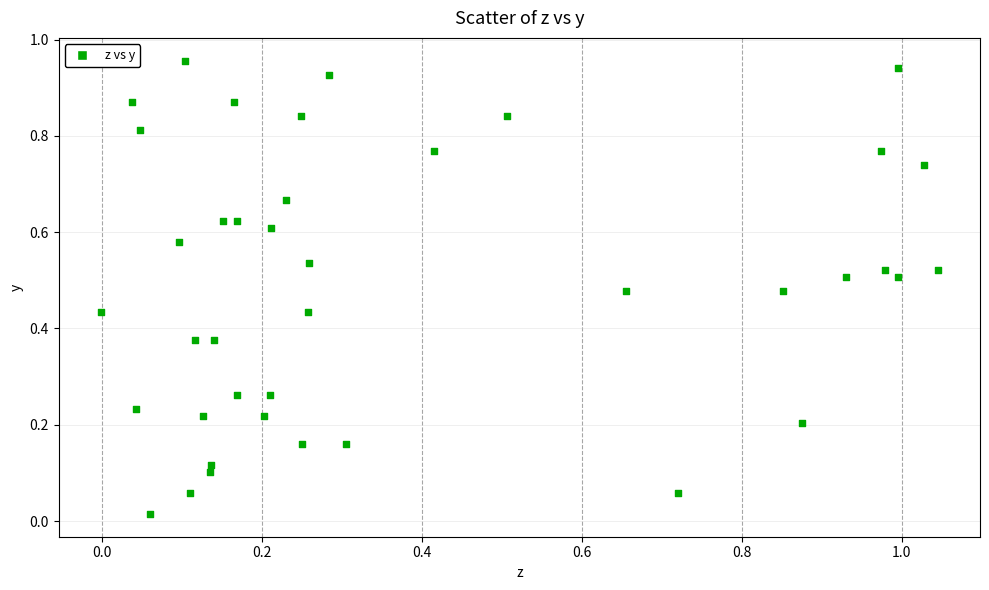

Count the number of points in this scatter plot.

40